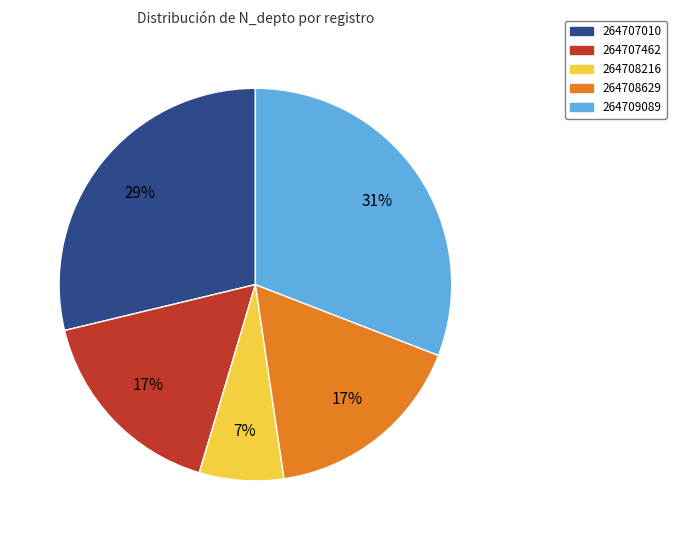

Which slice is the smallest?

264708216